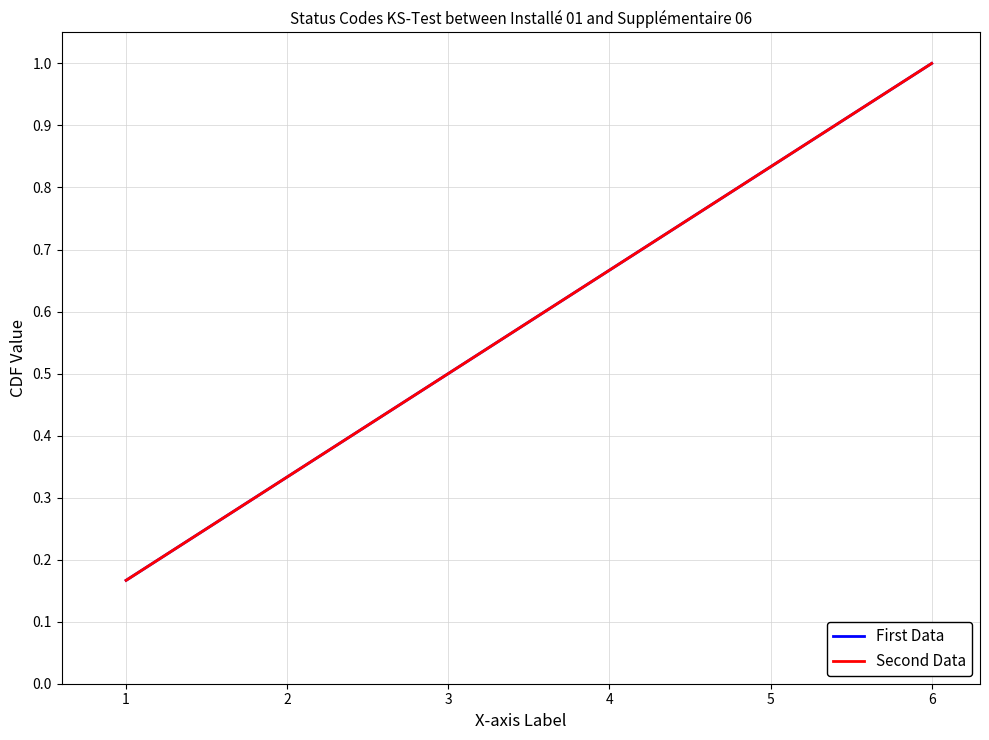

What is the difference between the Second Data values at 2 and 5?

0.5